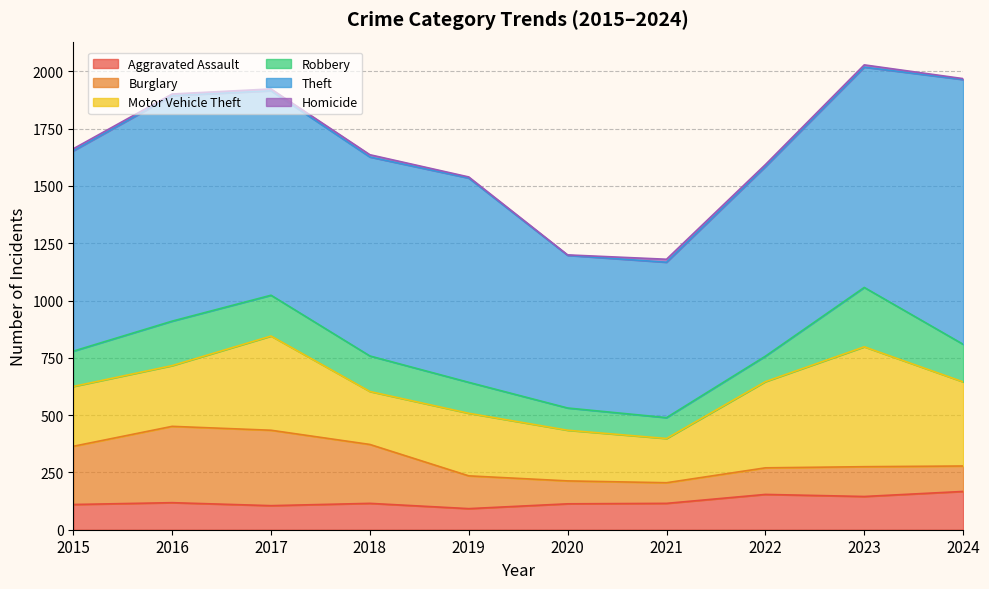

How many values in the Theft series are below 891?

5